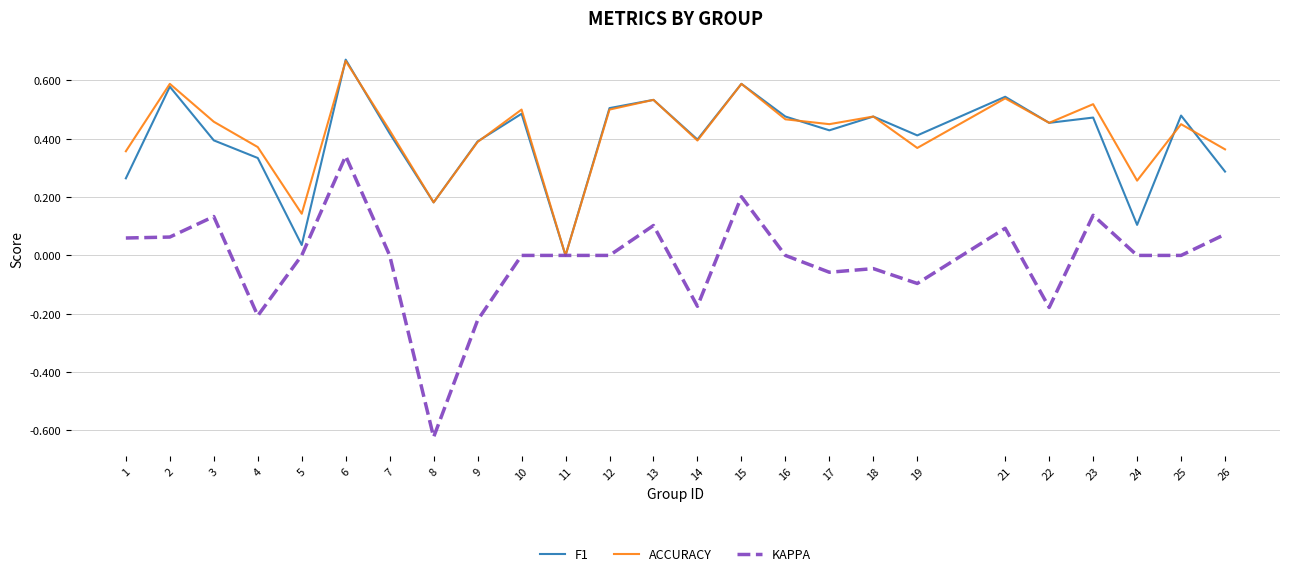

At which label does ACCURACY reach its peak?

6